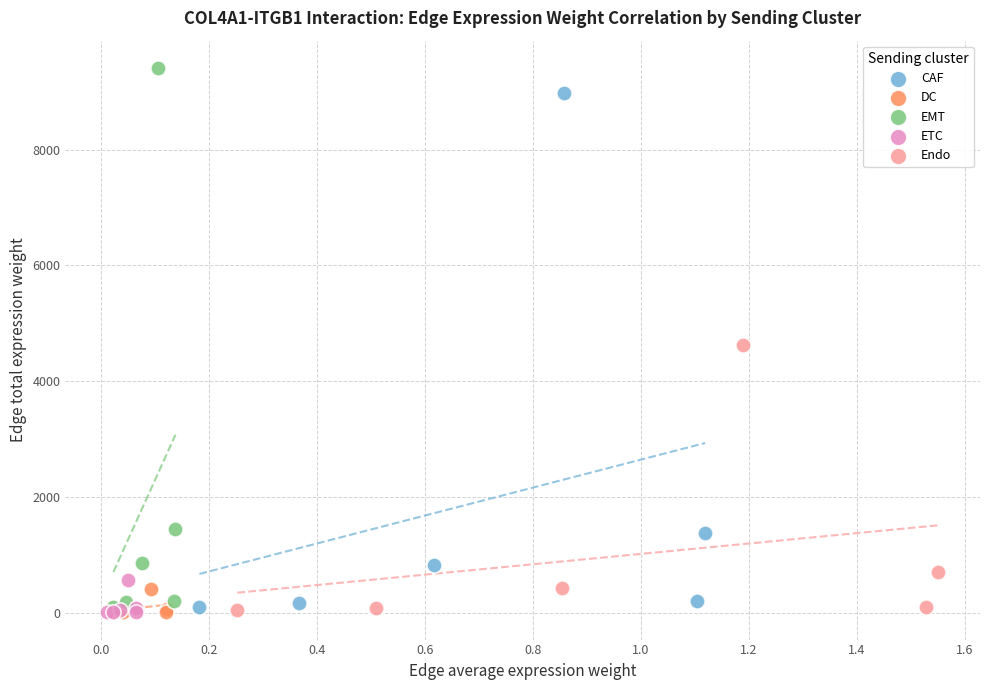

Which series has the largest Y range (max minus min)?

EMT